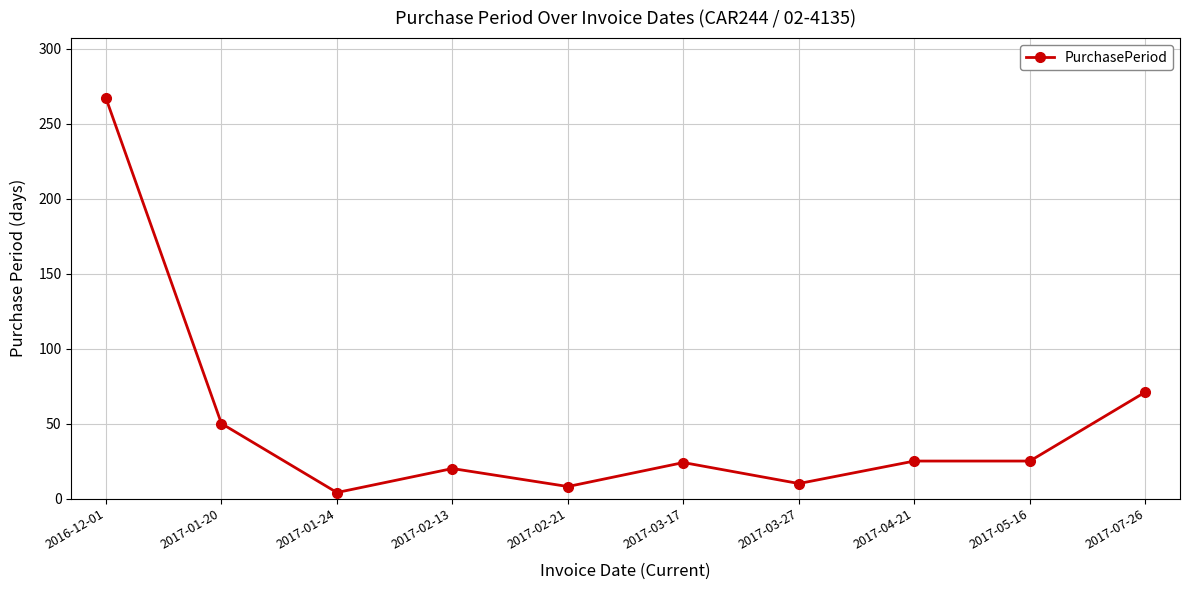

Between 2017-04-21 and 2017-02-13, which is larger?

2017-04-21